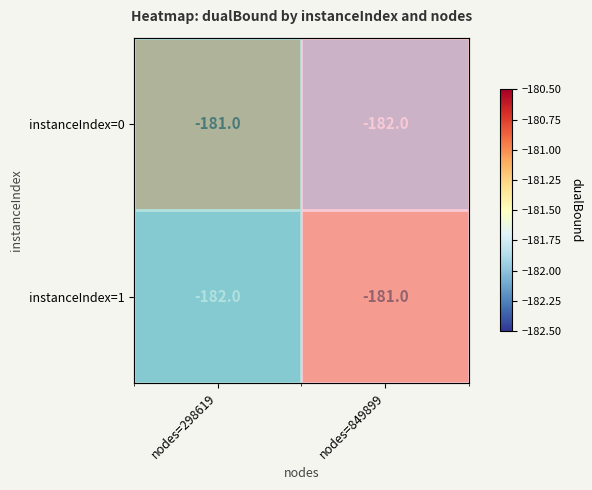

Rank the series by their maximum value, from highest to lowest.

instanceIndex=0, instanceIndex=1